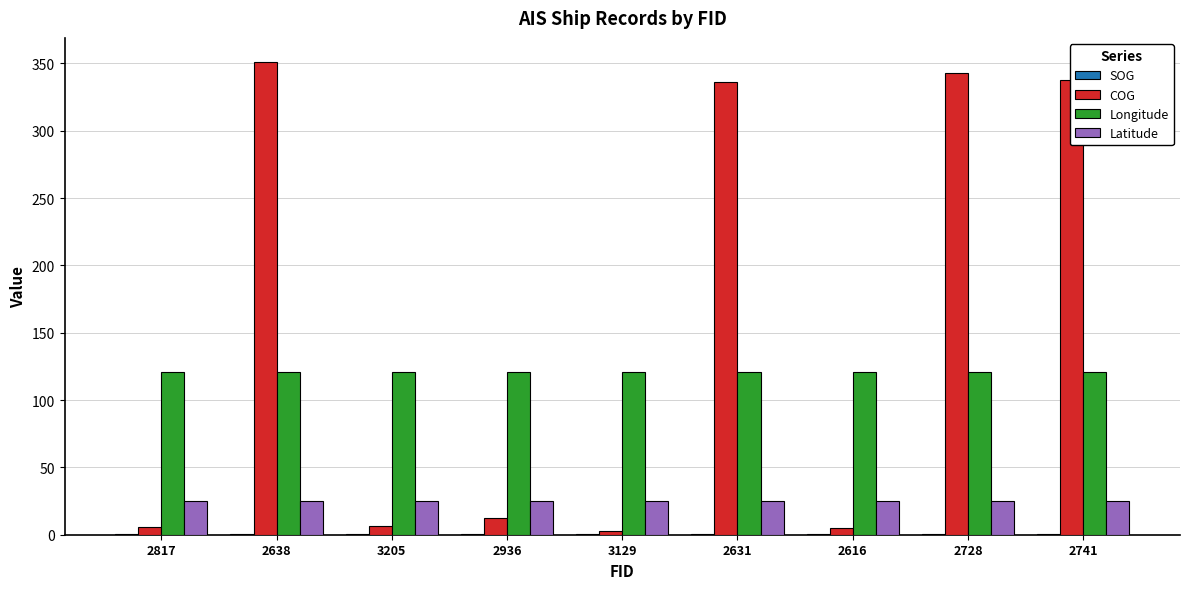

What is the sum of all Latitude values?

227.9